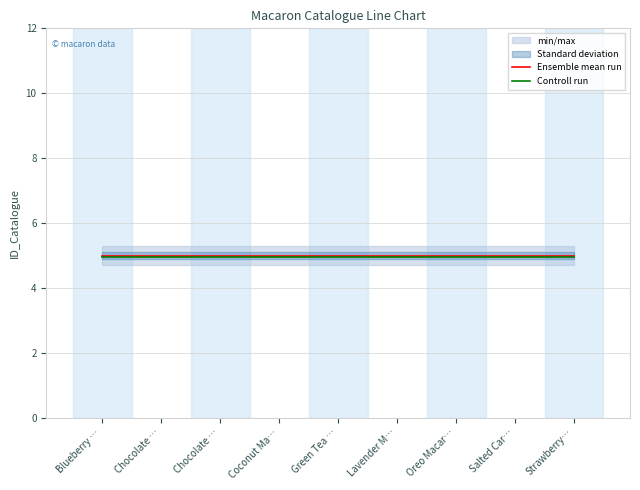

List the series in order of their overall mean, lowest first.

Controll run, Ensemble mean run